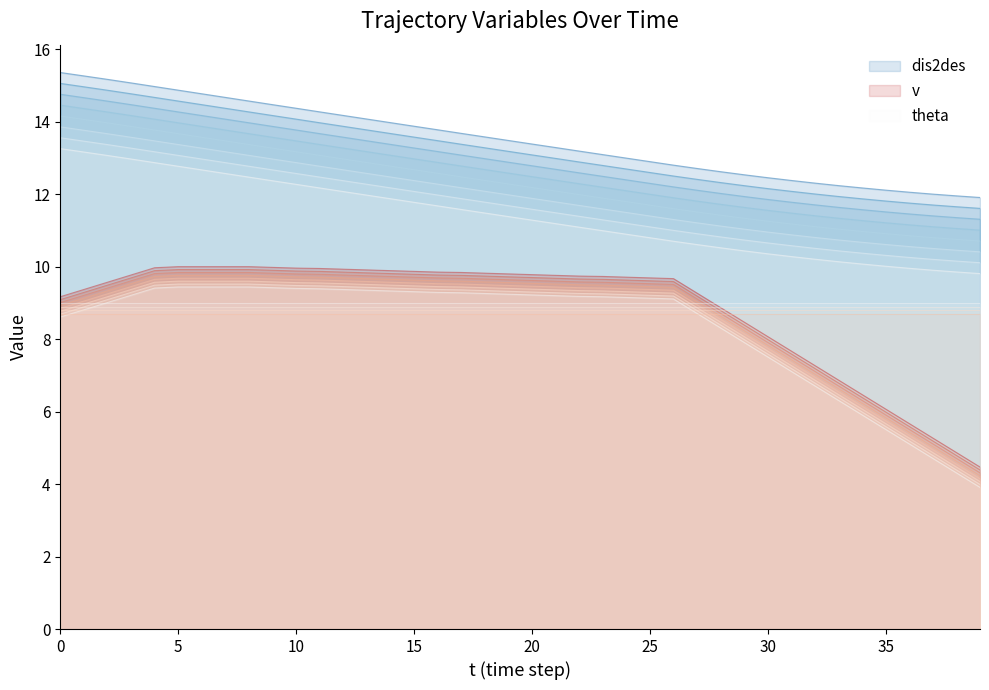

How many values in the dis2des series are below 13?

16